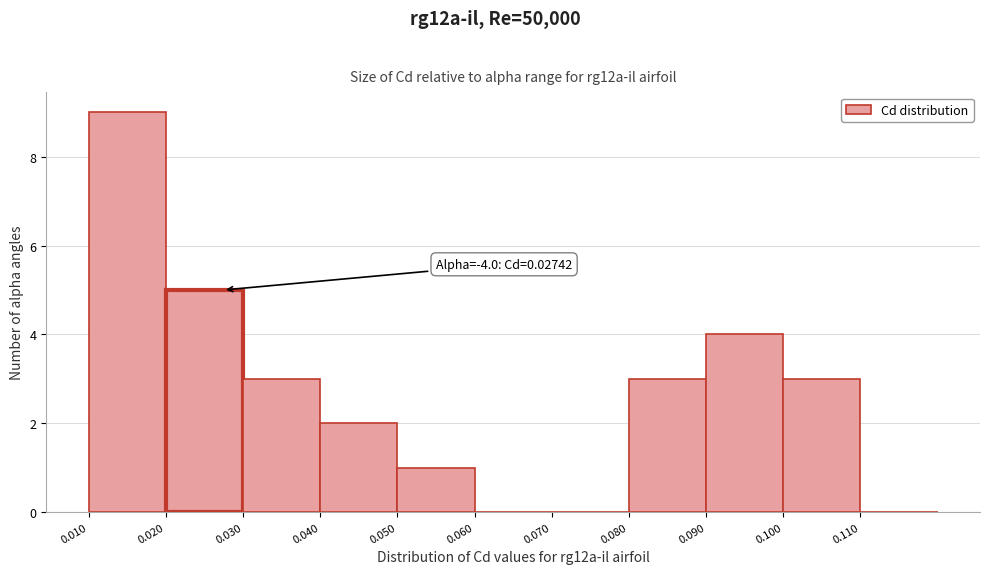

Over which range of the x-axis is the bar tallest?

0.01 to 0.02